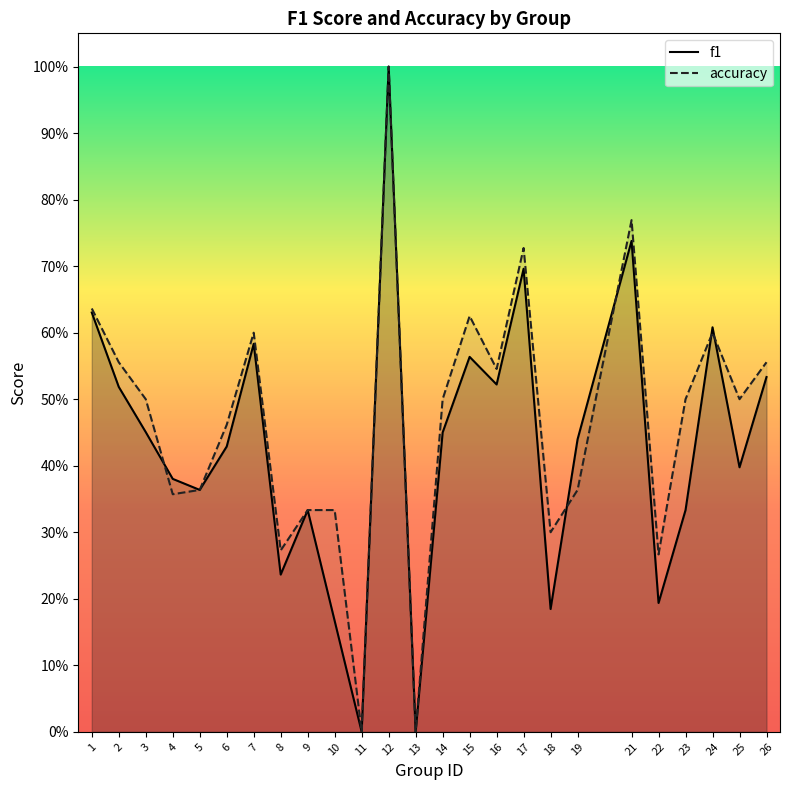

Count the accuracy values in the range 0 to 1.

25